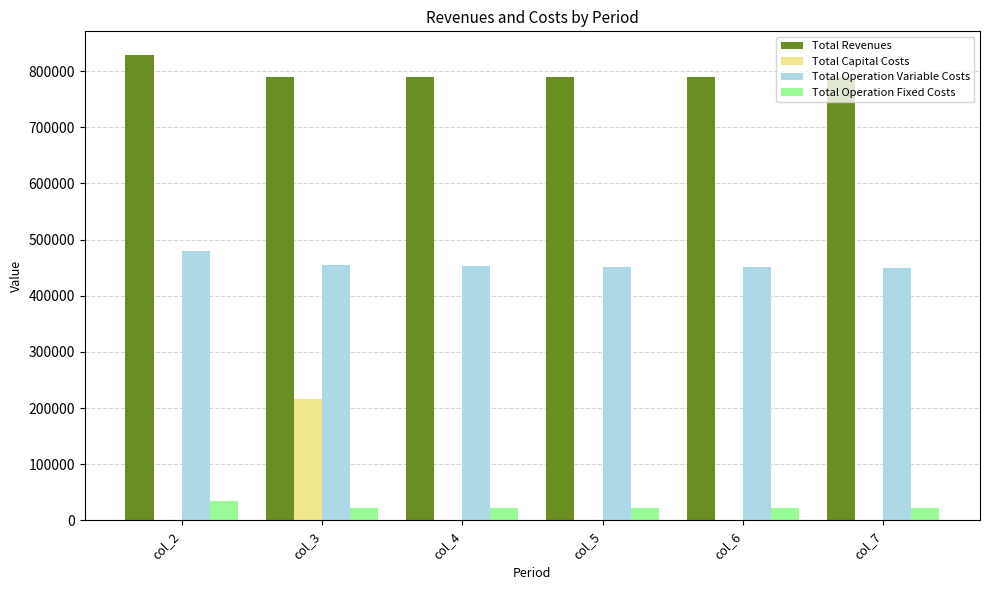

The value of Total Operation Variable Costs at col_2 is 807327.6. True or false?

False